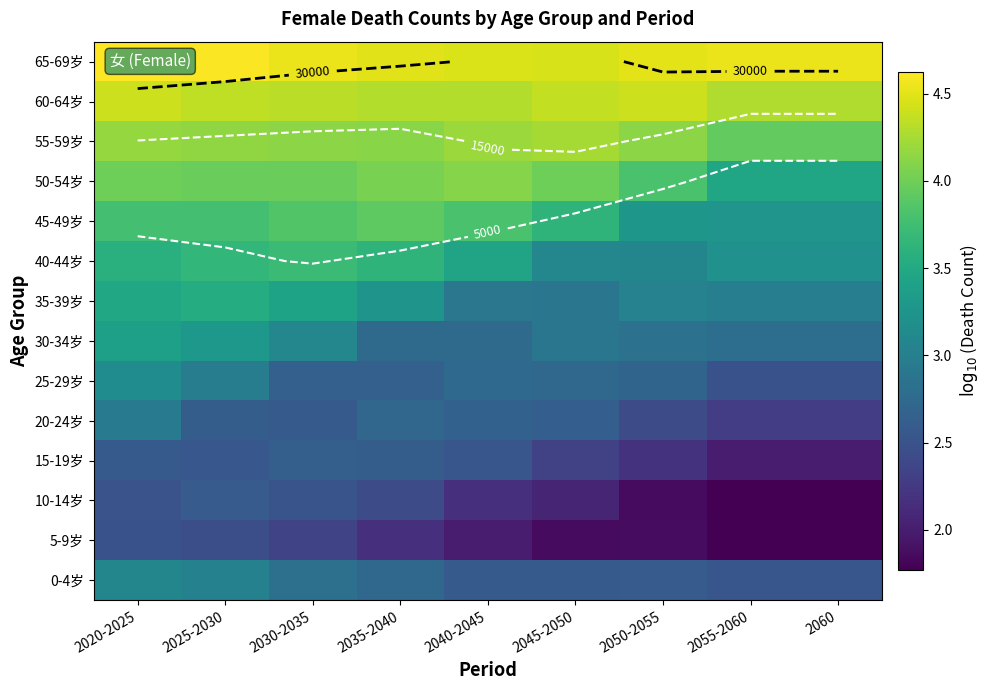

List the series in order of their peak value, lowest first.

5-9岁, 10-14岁, 15-19岁, 20-24岁, 0-4岁, 25-29岁, 30-34岁, 35-39岁, 40-44岁, 45-49岁, 50-54岁, 55-59岁, 60-64岁, 65-69岁